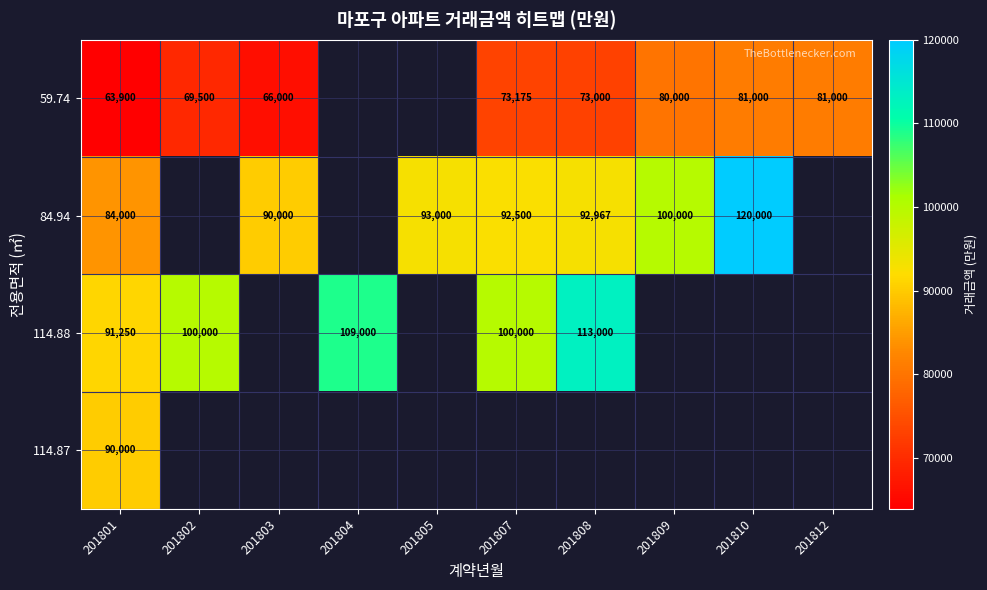

Is it true that 59.74 equals 26376 at 201808?

False